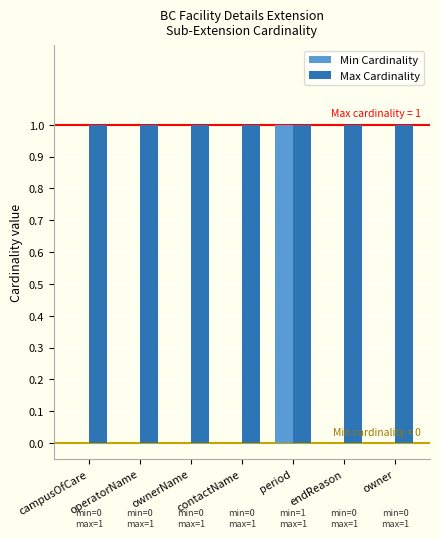

Are the bars grouped side by side (vs. stacked)?

Yes